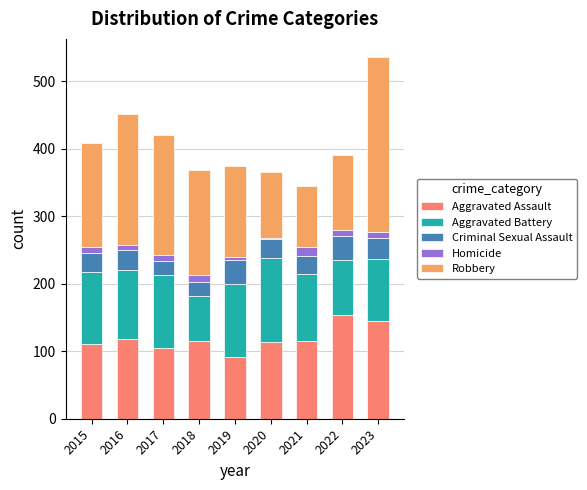

The Aggravated Assault series shows 34 at 2017. True or false?

False